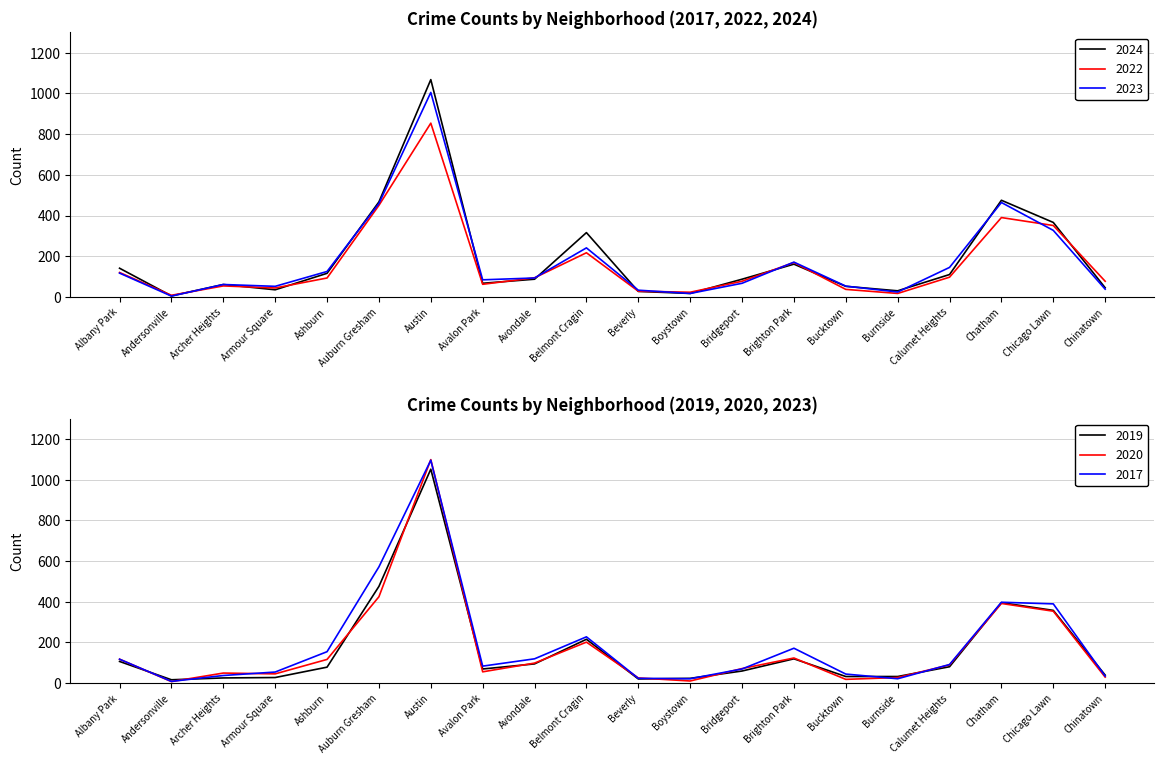

Reading left to right, transcribe all the data shown in this chart.

2024: 141	5	61	35	116	467	1068	67	87	316	27	17	87	161	52	30	110	475	366	45
2022: 120	8	54	44	93	450	854	62	94	217	28	23	77	169	37	17	97	390	351	77
2023: 117	4	61	52	125	459	1005	84	93	241	33	17	67	171	53	24	145	464	327	38
2019: 106	16	25	27	78	475	1051	69	94	215	20	23	59	119	32	32	80	395	357	39
2020: 117	7	49	45	116	424	1098	55	98	201	25	10	71	123	18	27	89	391	353	29
2017: 117	8	37	54	154	571	1095	83	119	227	23	21	69	171	44	21	91	397	389	34